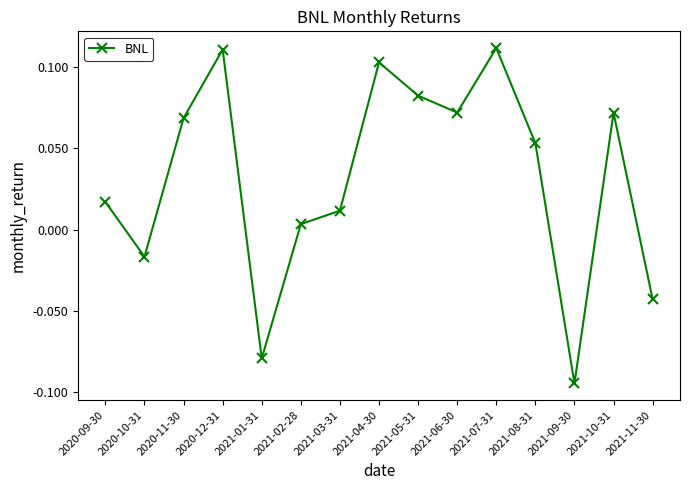

Which label corresponds to the smallest value in the chart?

2021-09-30